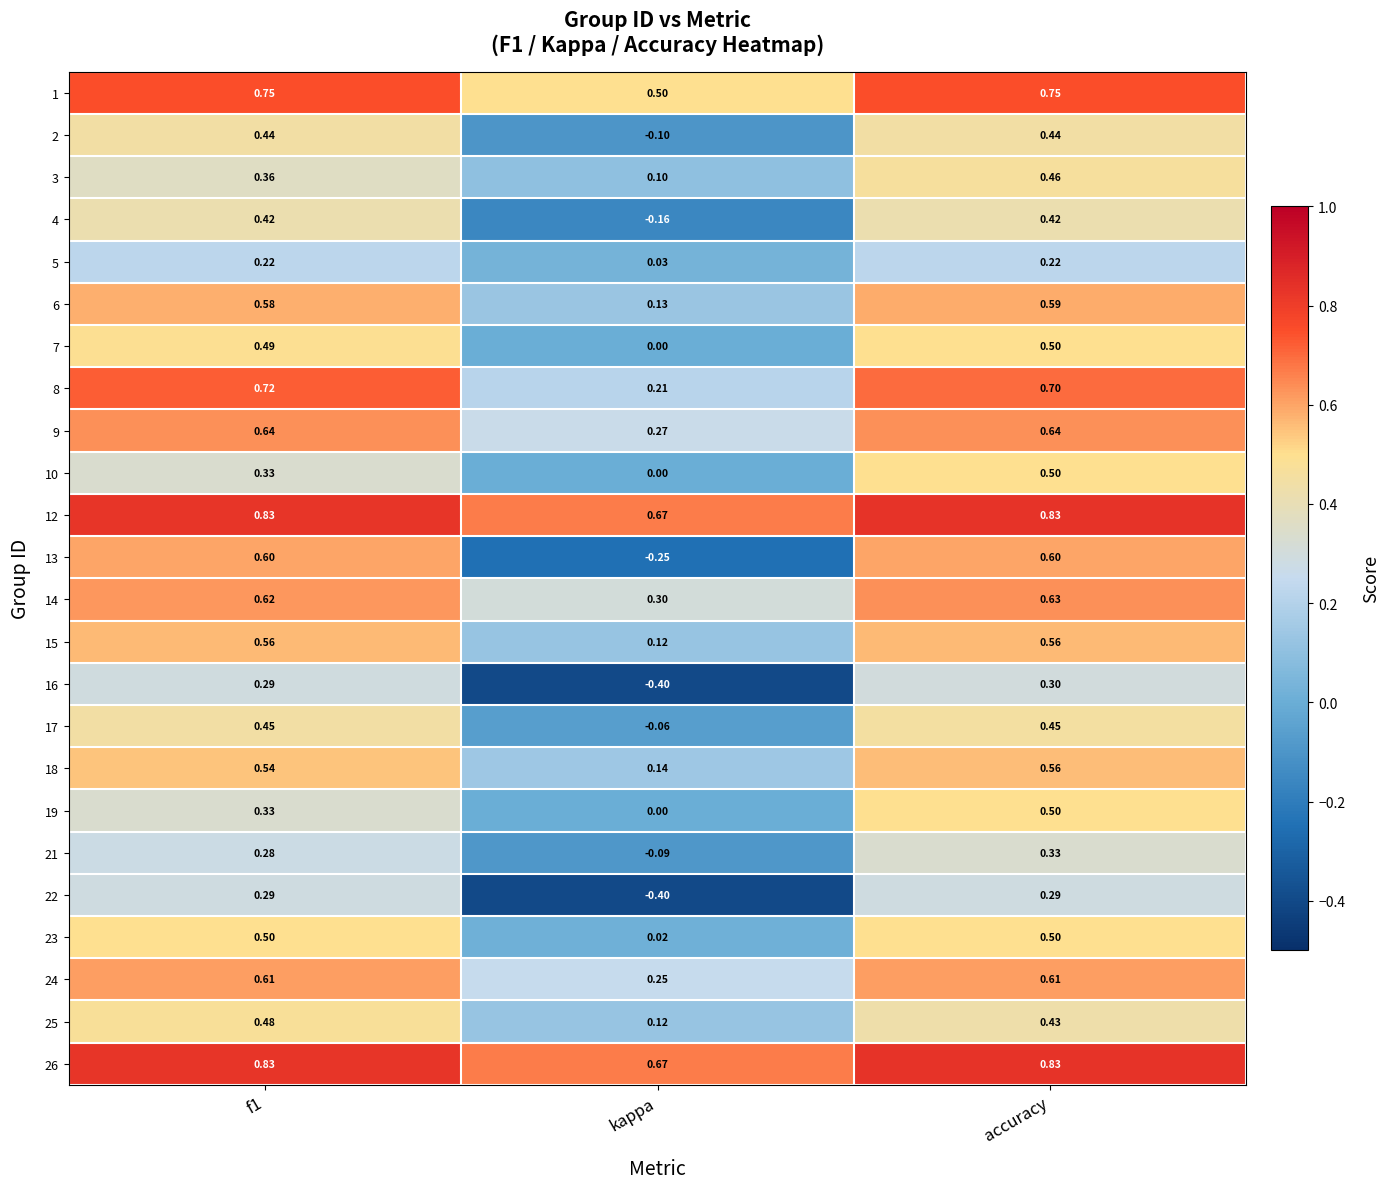

Where is 6 nearest to the value 0?

kappa